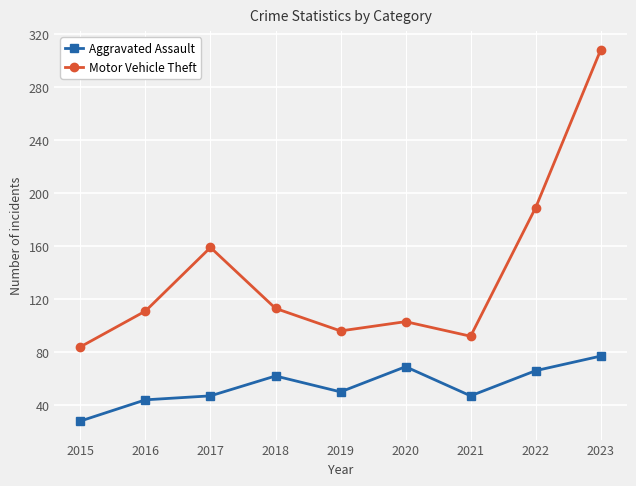

At how many categories does at least one series exceed 138?

3